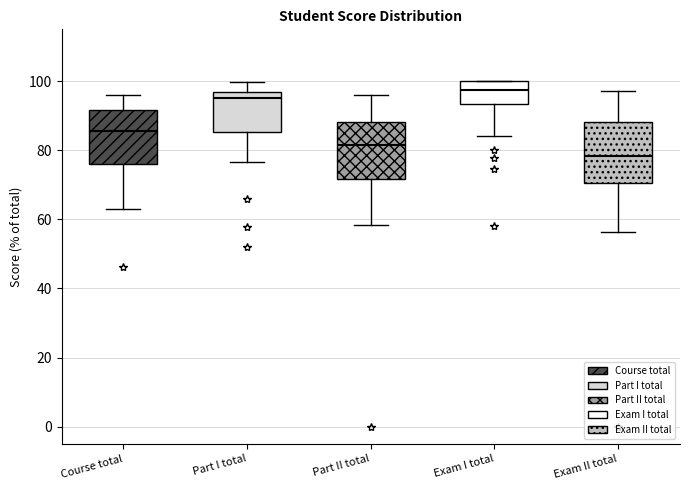

Reading left to right, read every box against the y-axis: the position of its median line, the range the box covers, and the ends of its whiskers. The values are not printed on the chart, so give them approximately, as read against the axis.

Course total: median 86, box 76 to 92, whiskers 64 to 96
Part I total: median 96 (just below the box's upper edge), box 86 to 96, whiskers 76 to 100
Part II total: median 82, box 72 to 88, whiskers 58 to 96
Exam I total: median 98, box 94 to 100, whiskers 84 to 100
Exam II total: median 78, box 70 to 88, whiskers 56 to 98